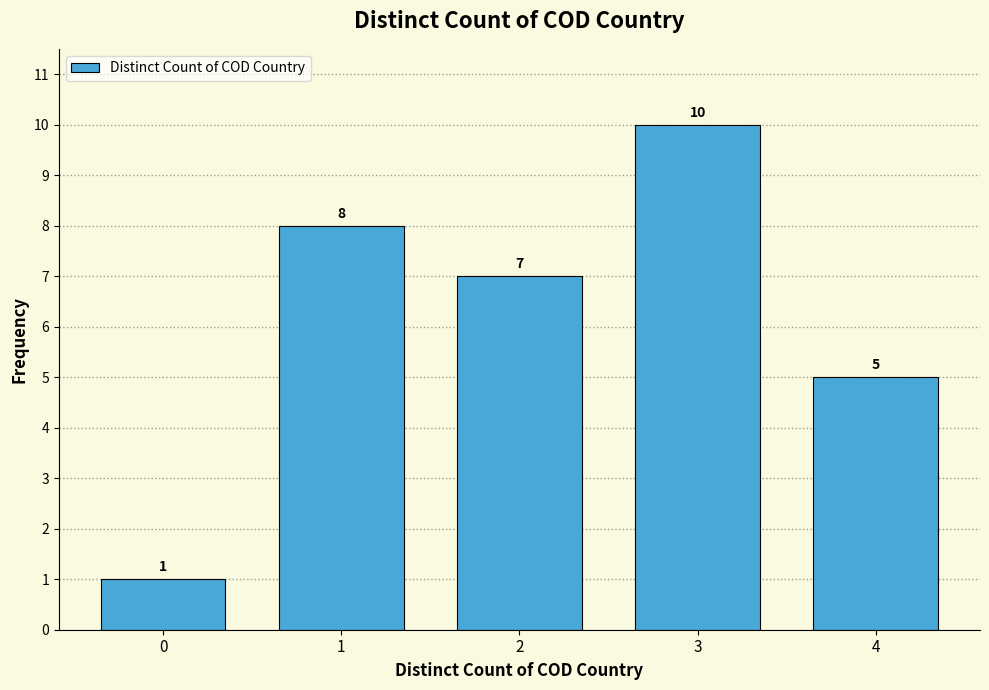

Reading left to right, list all the values displayed in this chart.

0=1	1=8	2=7	3=10	4=5